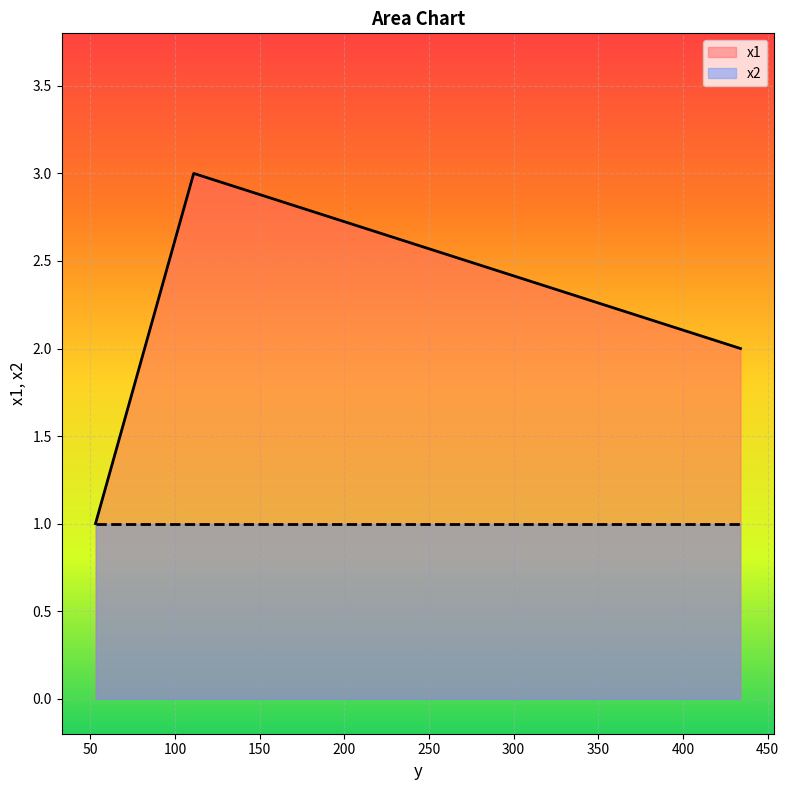

Which series has the largest total across all categories?

x1